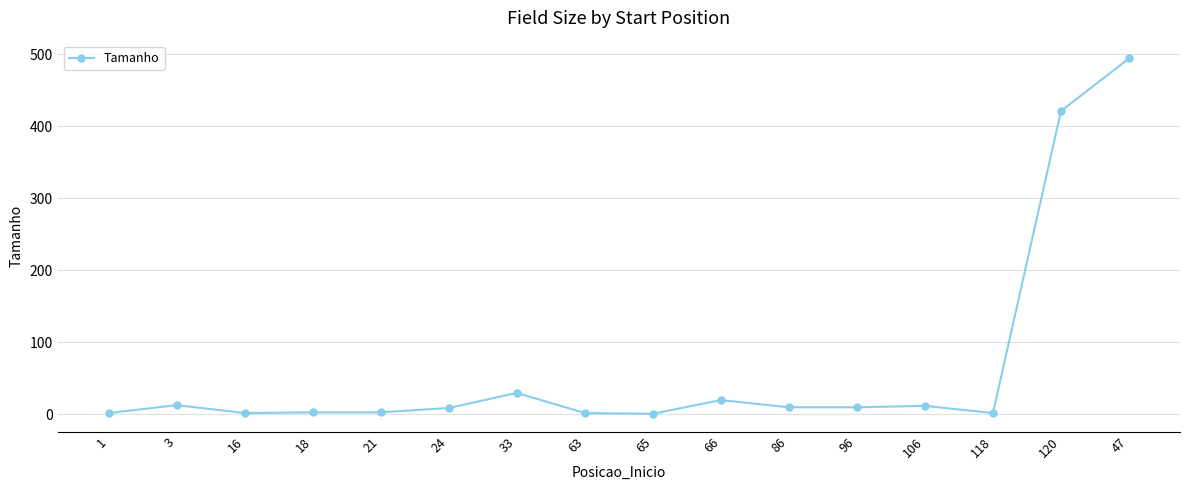

Which category has the highest value across all series?

47